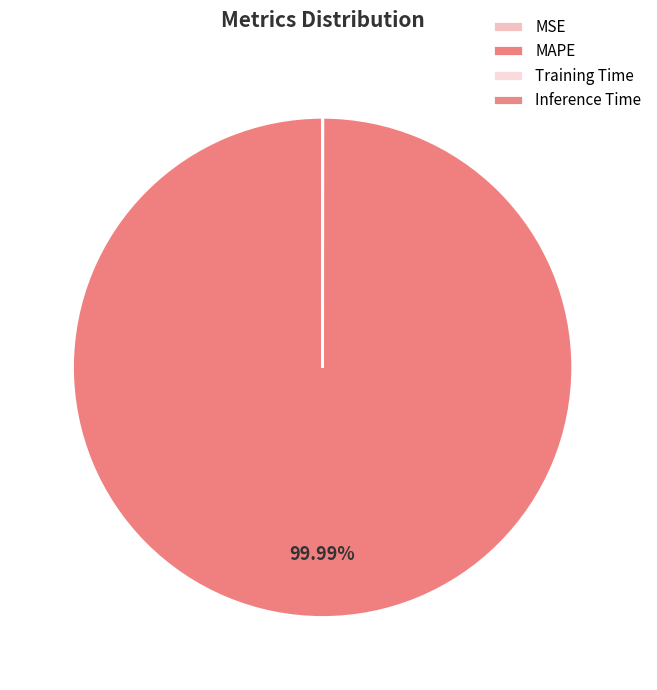

Count the number of slices in the pie.

4